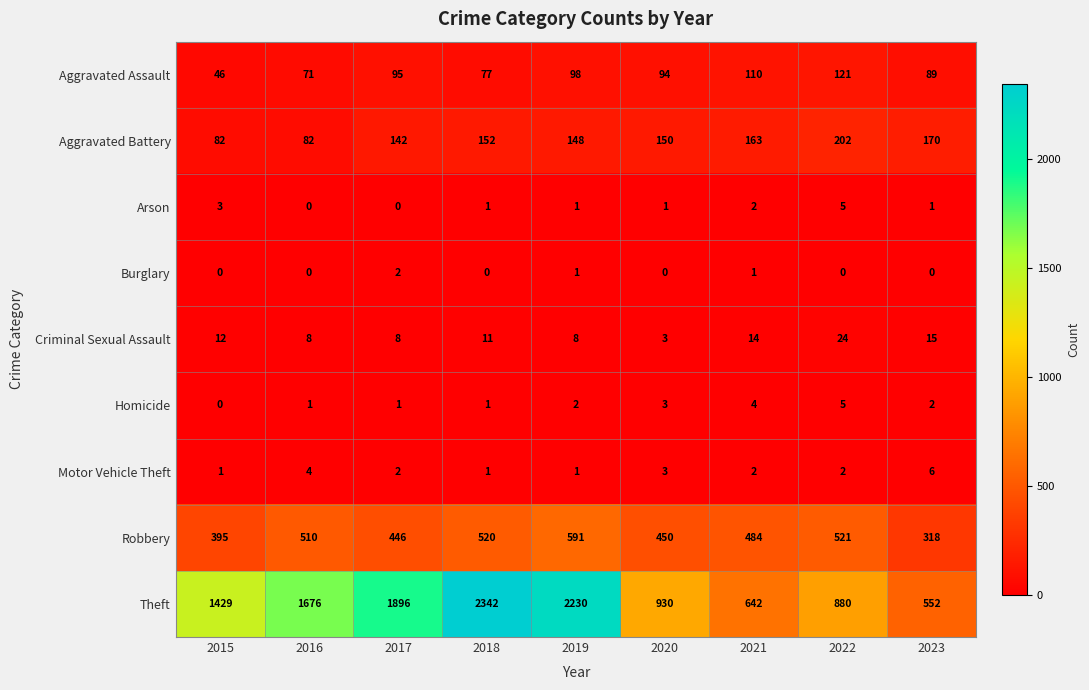

Where is Aggravated Assault nearest to the value 83?

2018